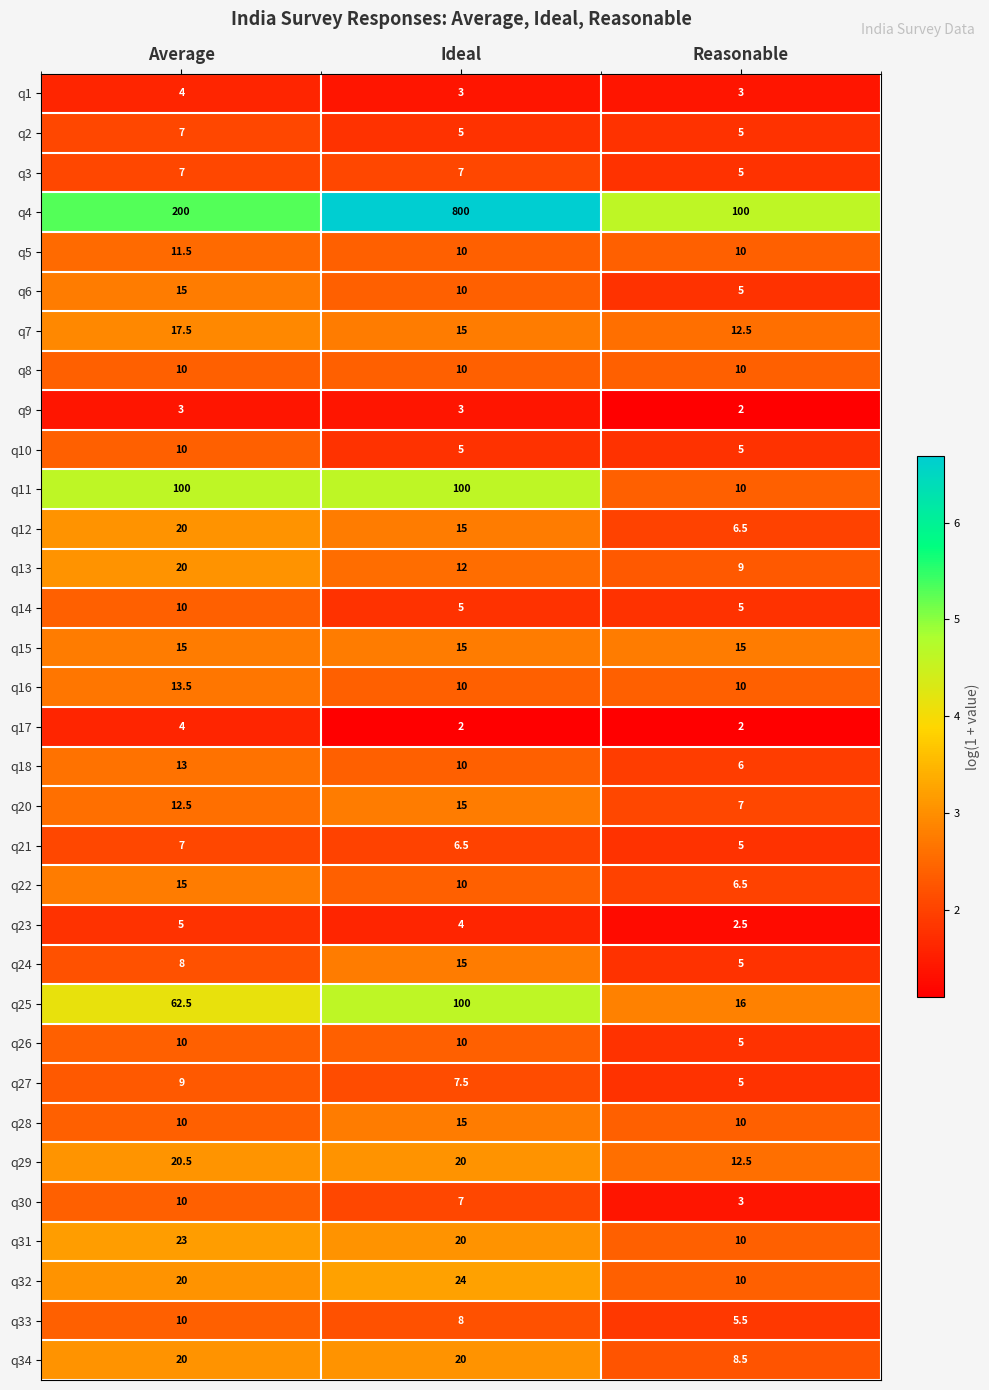

At how many categories does at least one series exceed 2?

3